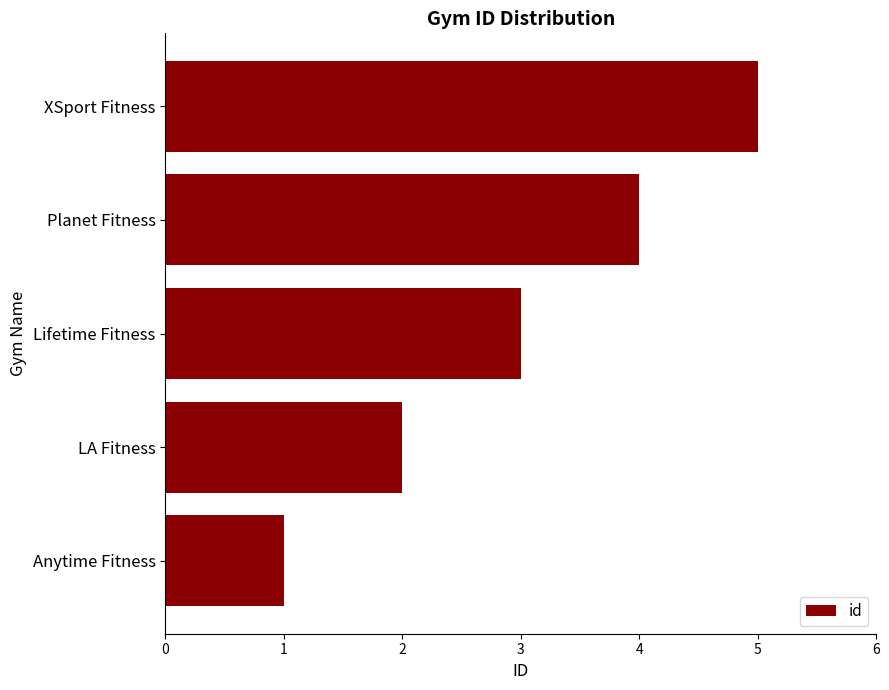

Does the chart contain any negative values?

No